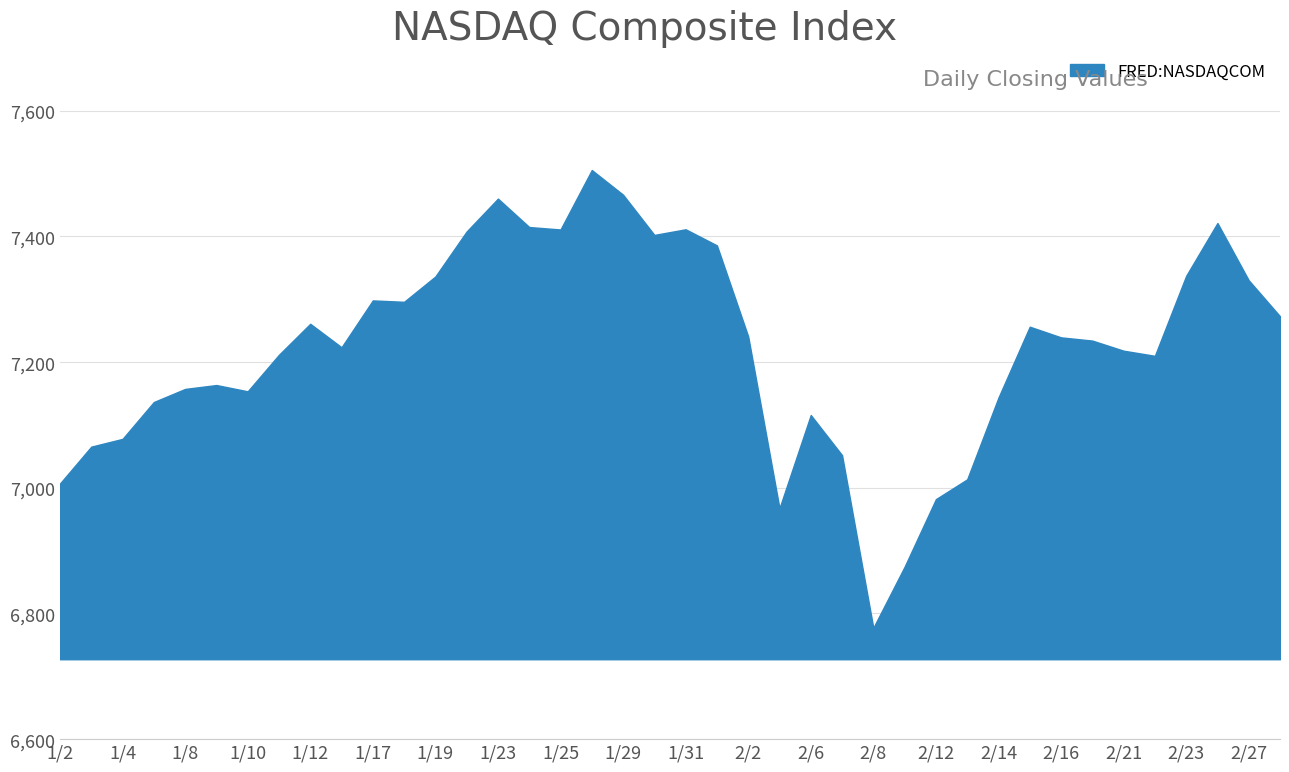

What is the minimum value shown in the chart?

6777.2